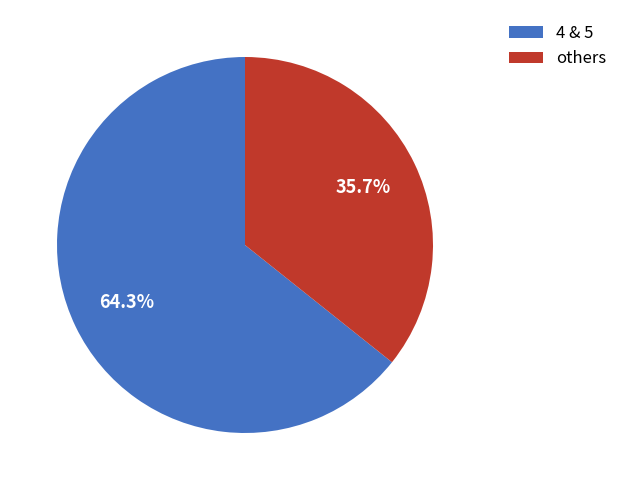

Which category has the smallest portion of the pie?

others